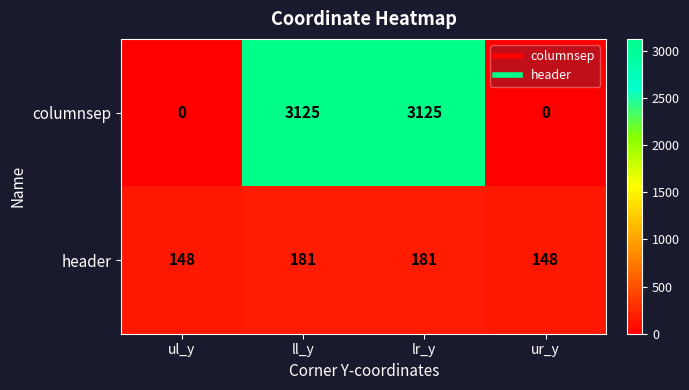

Which series has the largest total across all categories?

columnsep